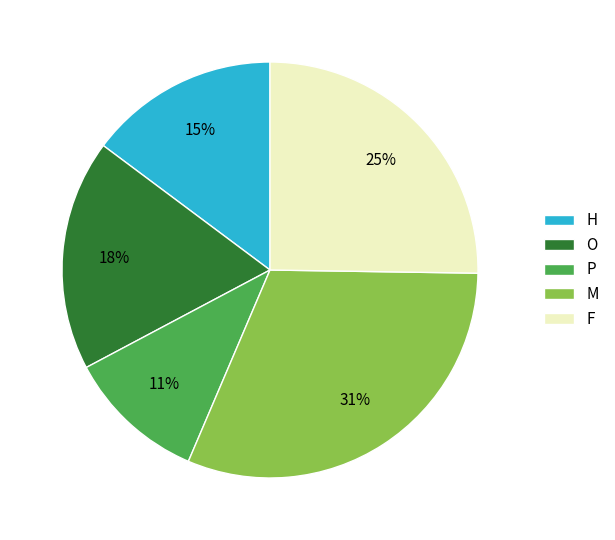

Which slice is the largest?

M